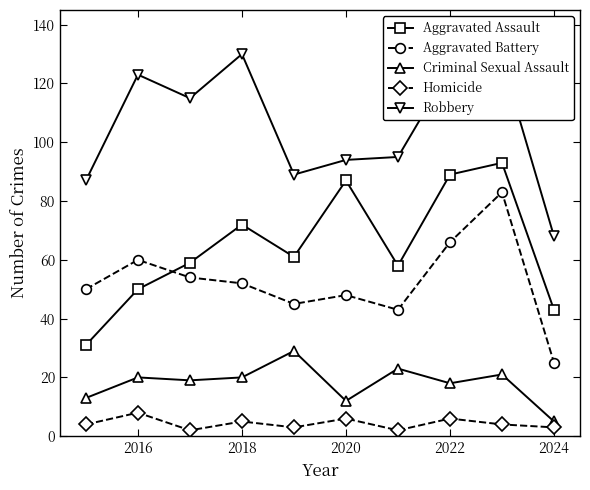

True or false: Criminal Sexual Assault and Aggravated Assault cross at least once.

False